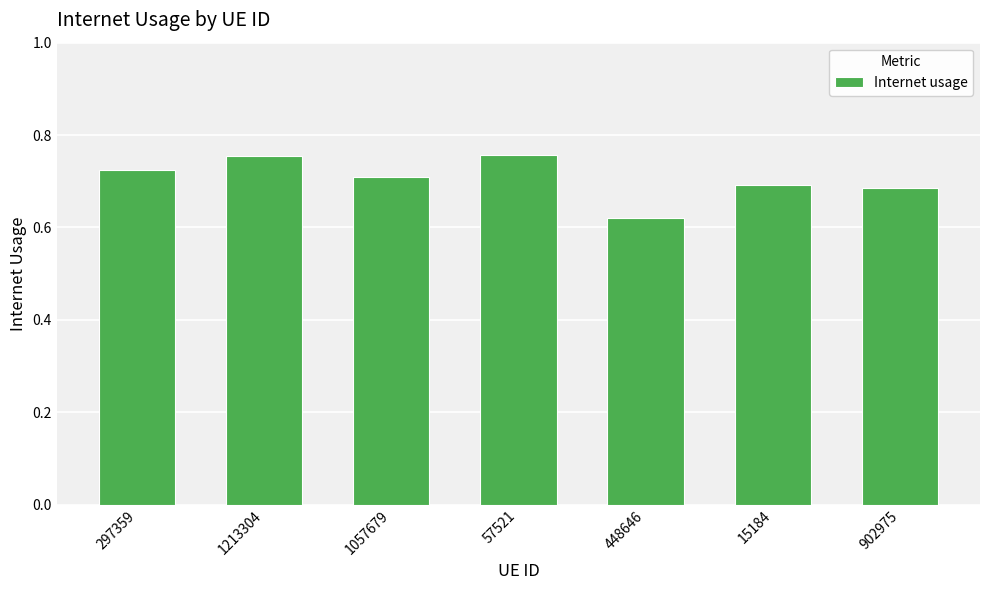

What is the difference between the maximum and second lowest values?

0.1